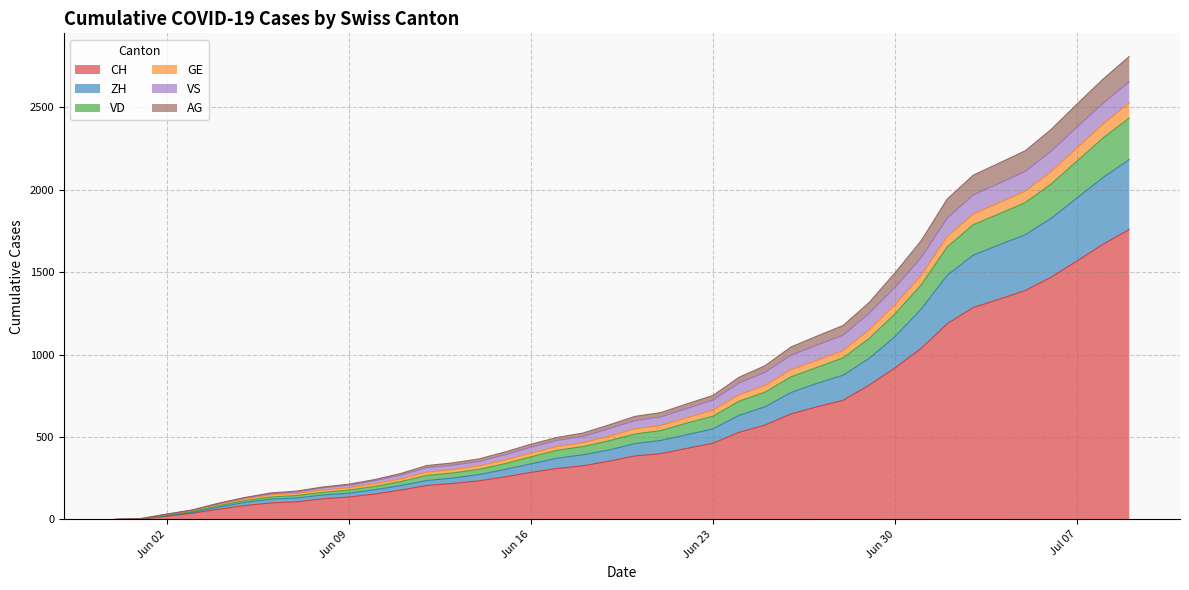

True or false: CH and AG intersect in this chart.

False